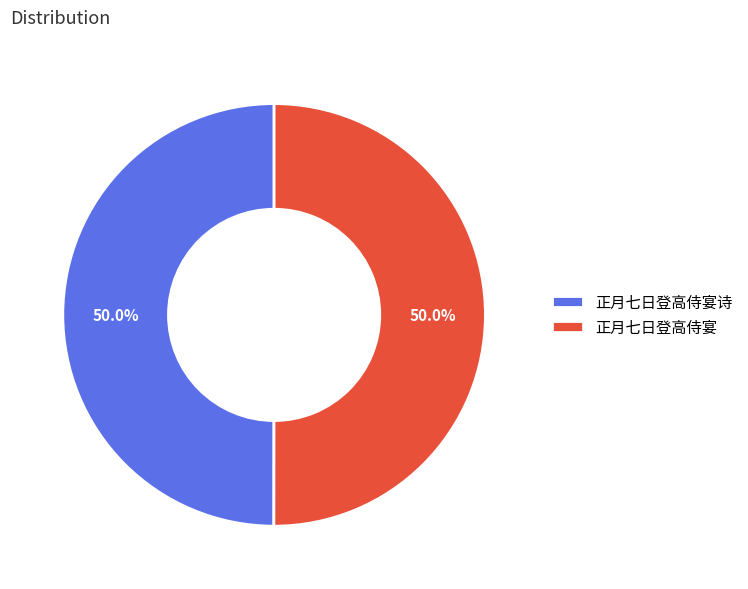

What is the ratio of the value at 正月七日登高侍宴诗 to the value at 正月七日登高侍宴?

1.0